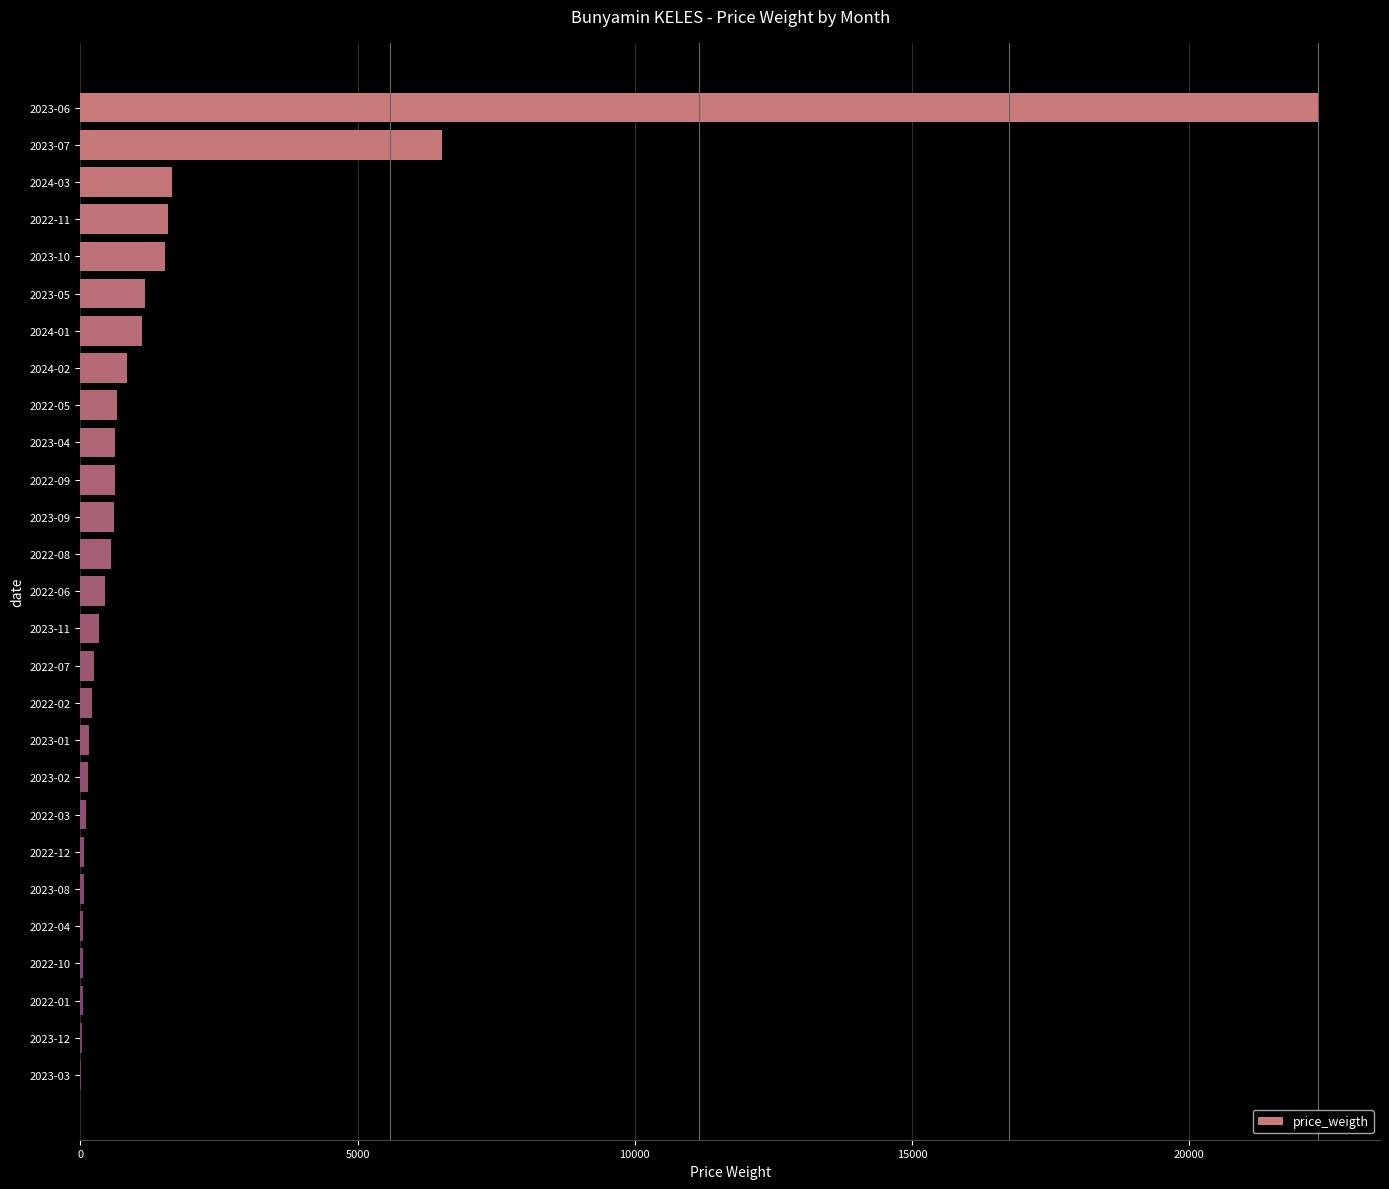

The value at 2022-05 is 658. True or false?

True